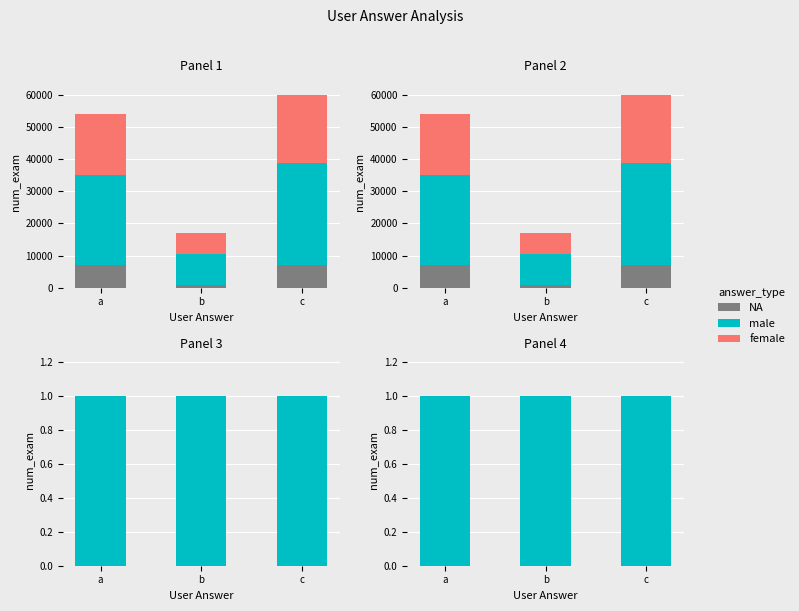

The value of male at a is 1. True or false?

False